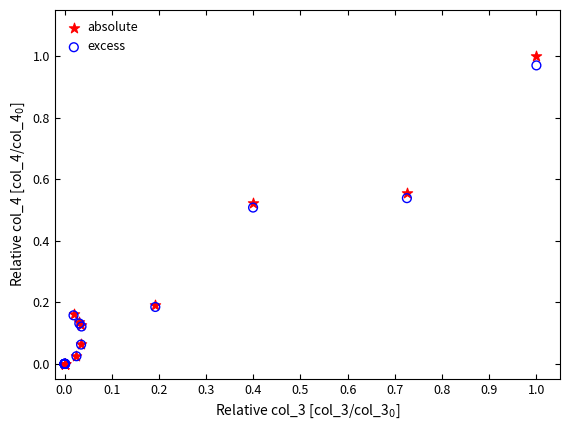

Which series contains the highest Y value?

absolute